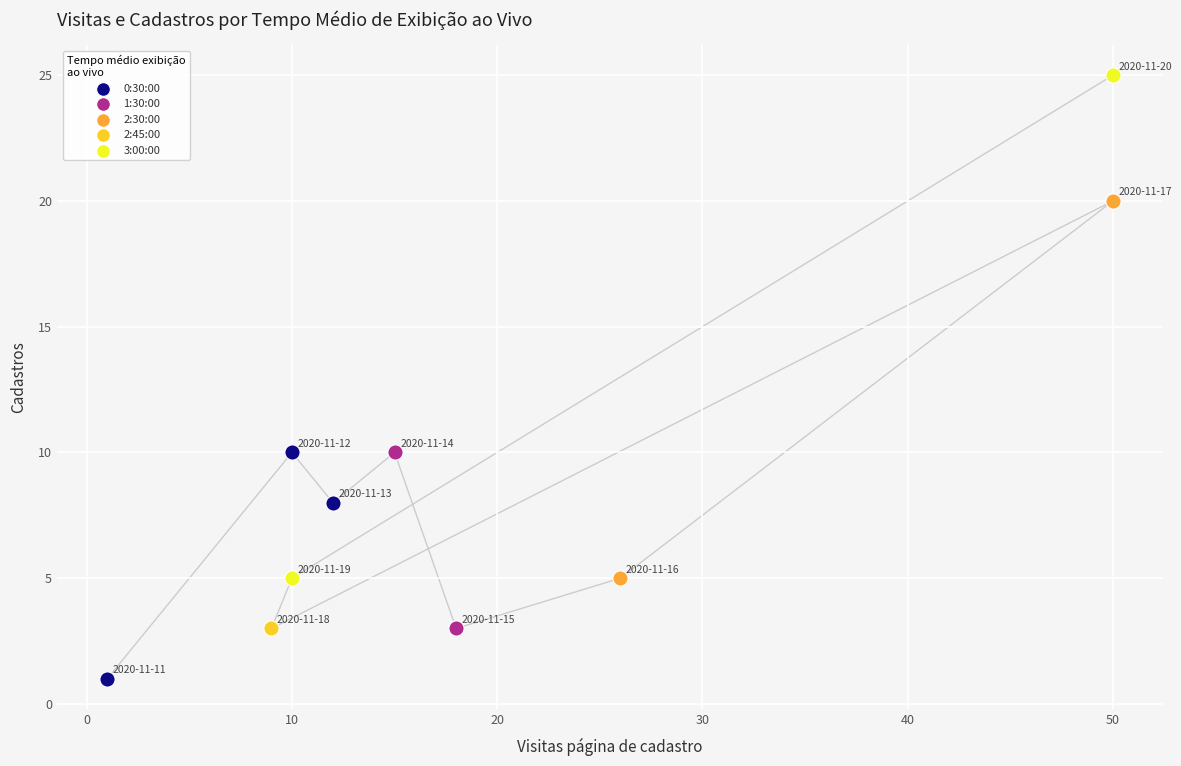

What are all the series names shown in the legend?

0:30:00, 1:30:00, 2:30:00, 2:45:00, 3:00:00